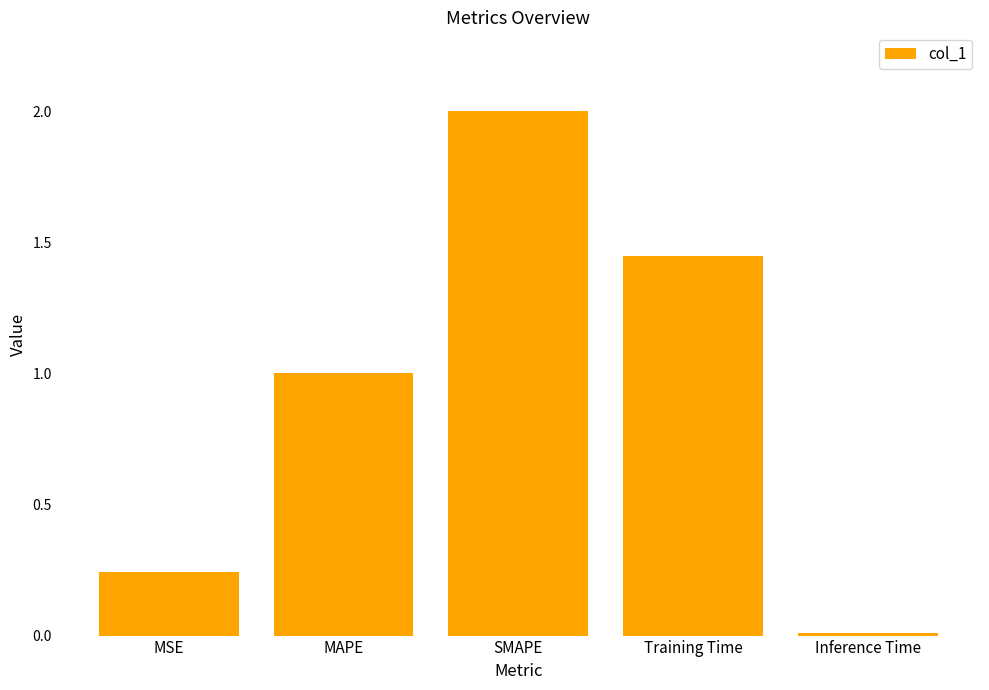

Is it true that the value at SMAPE is 2.6?

False